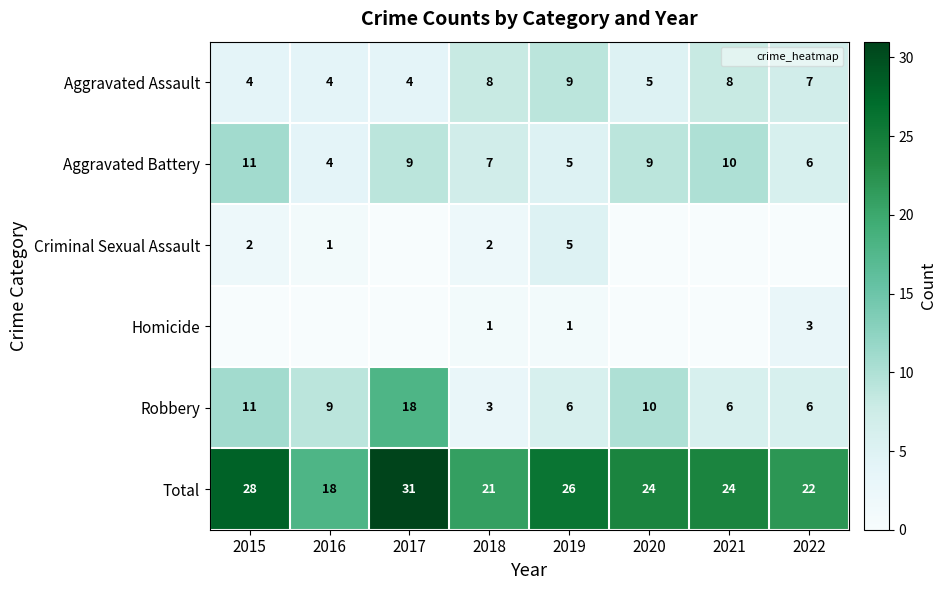

Which category has the lowest value across all series?

2017